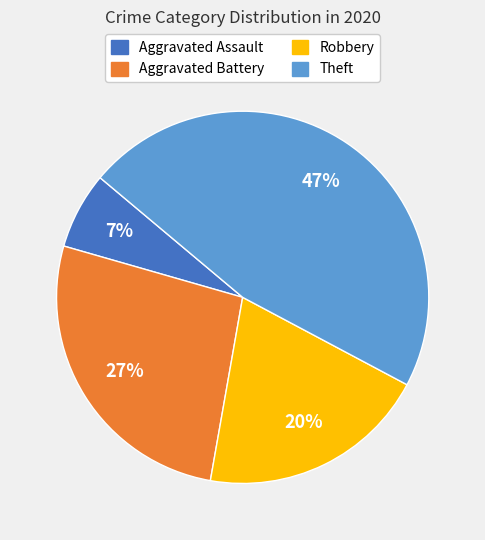

Is there any slice that represents more than half of the pie?

No